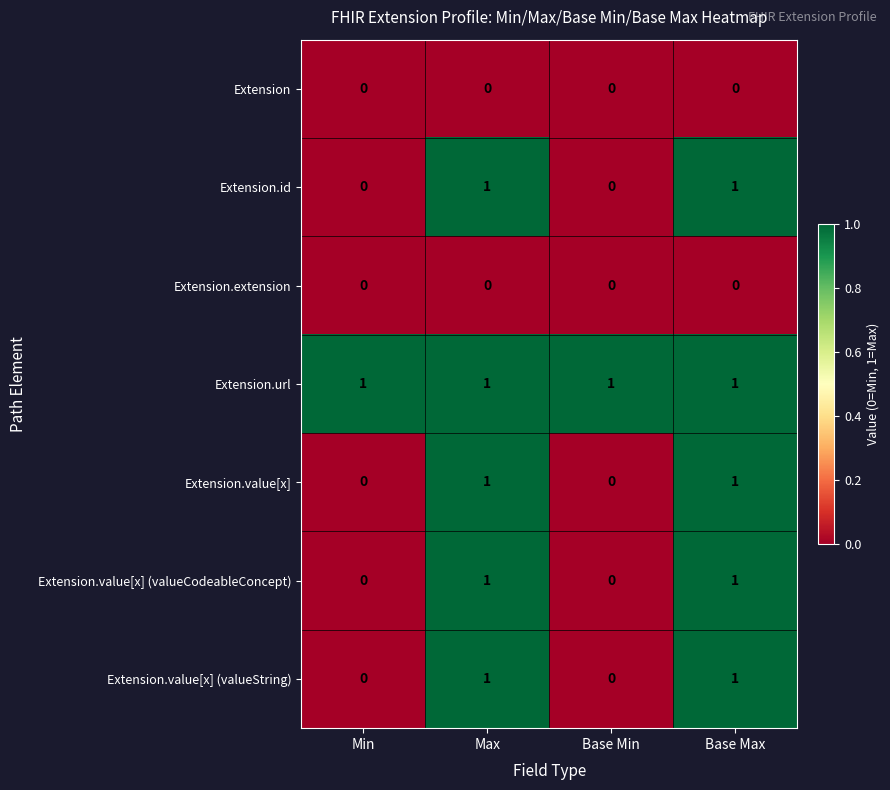

Which series has the largest total across all categories?

Extension.url